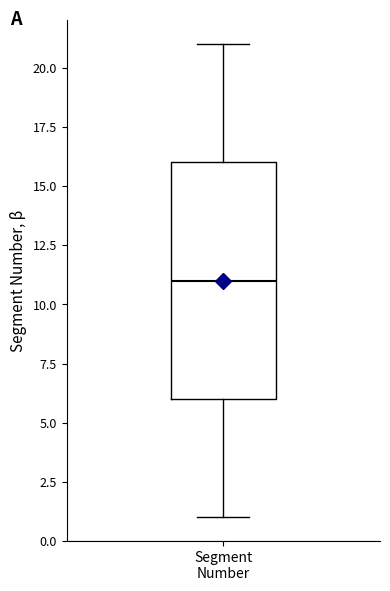

Where is the lower edge of the box for Segment Number on the y-axis? The values are not printed on the chart, so give them approximately, as read against the axis.

6